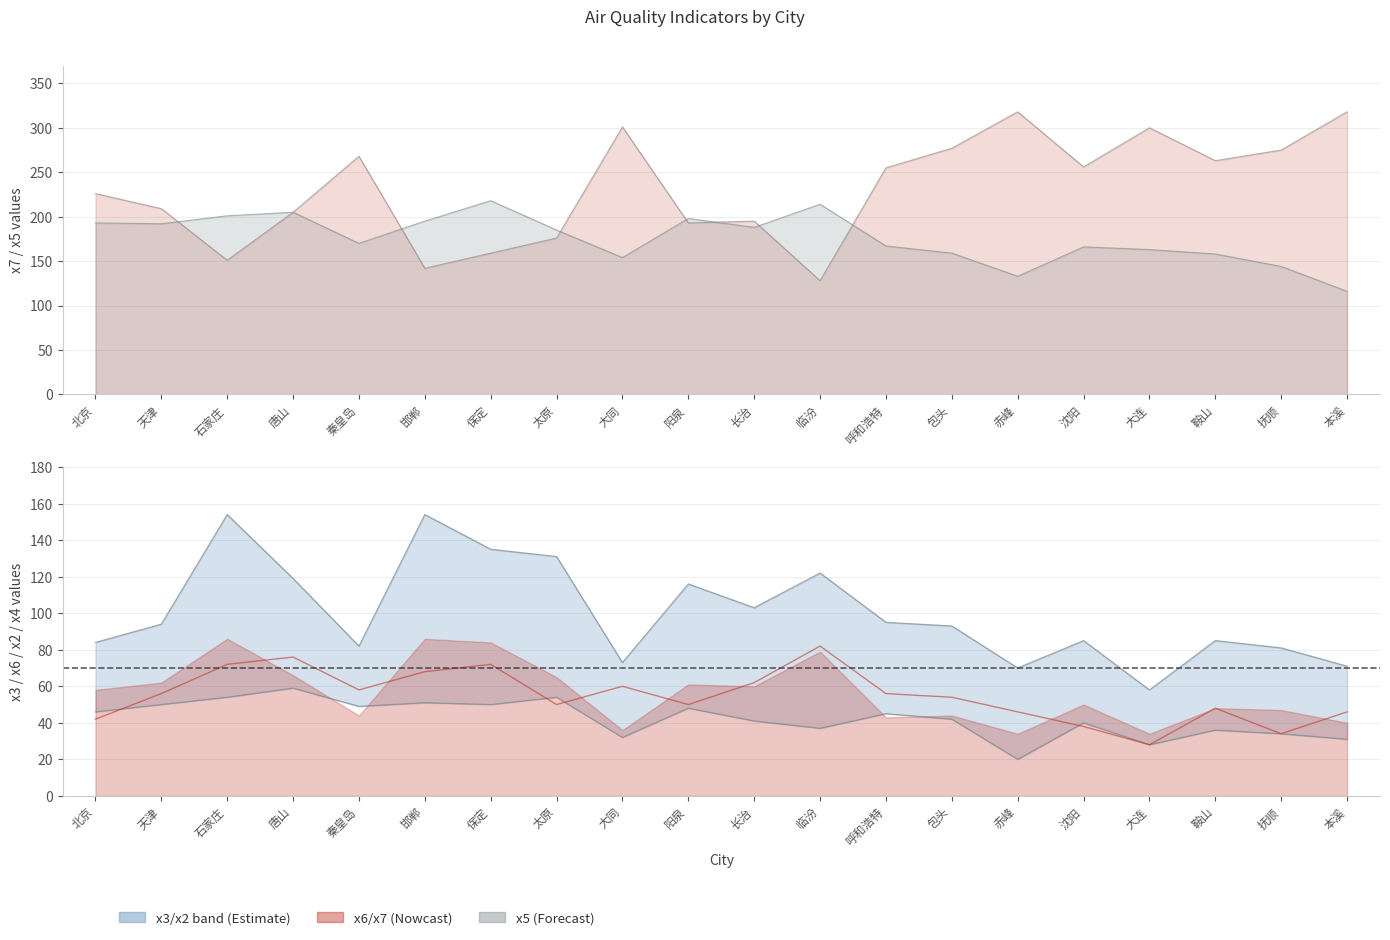

At which category does x3 reach its first local peak?

石家庄